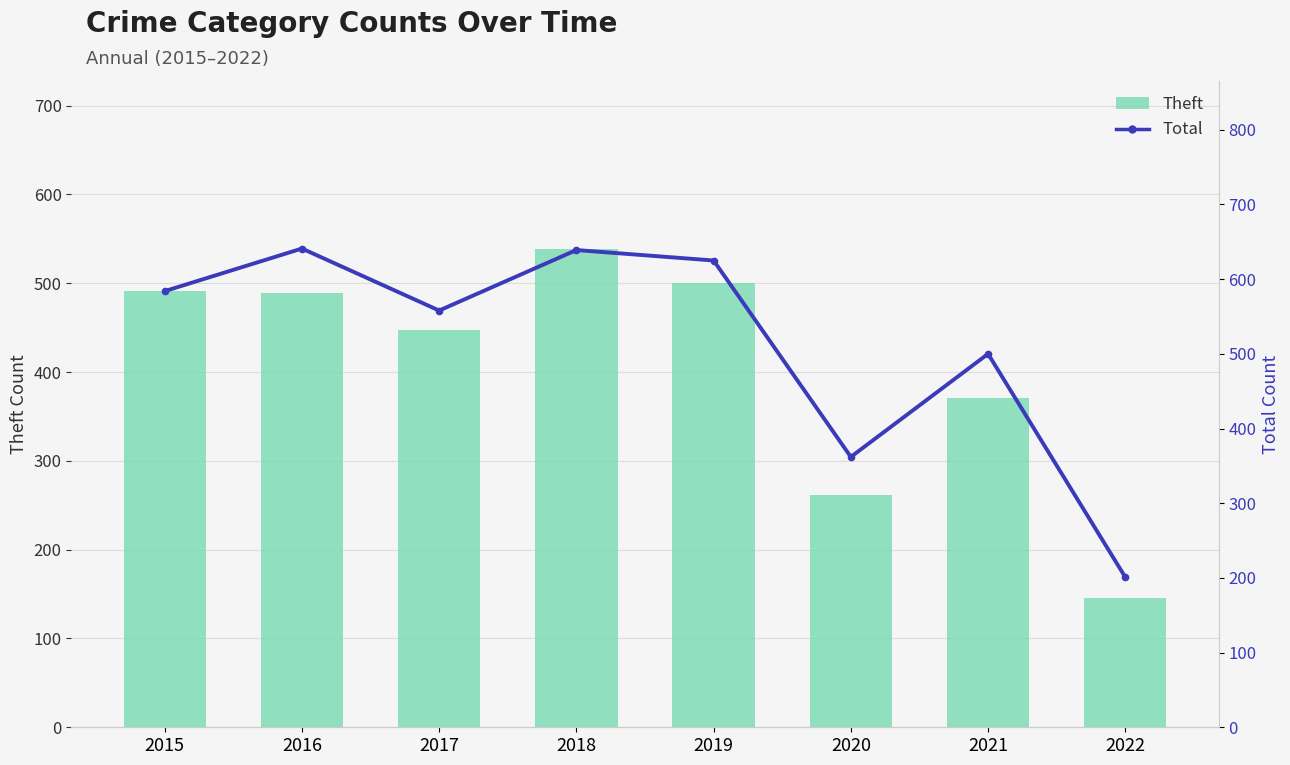

Reading left to right, what are all the values shown in this chart?

Theft: 491	489	447	539	500	261	371	145
Total: 584	641	558	639	625	362	500	201